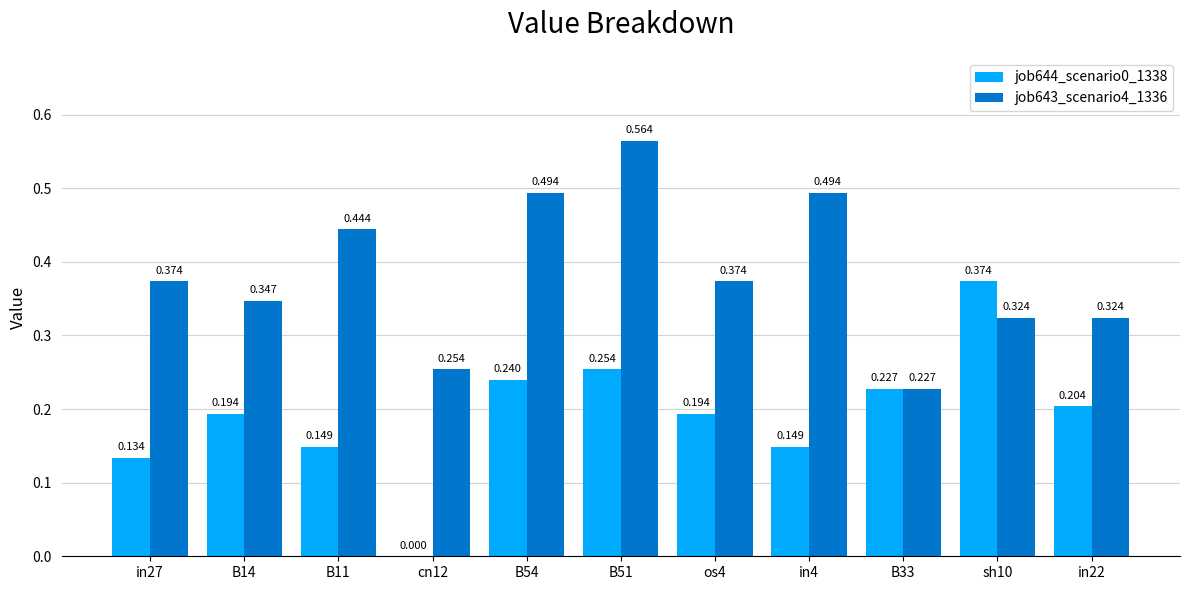

Reading left to right, transcribe all the data shown in this chart.

job644_scenario0_1338: in27=0.1	B14=0.2	B11=0.1	cn12=0.0	B54=0.2	B51=0.3	os4=0.2	in4=0.1	B33=0.2	sh10=0.4	in22=0.2
job643_scenario4_1336: in27=0.4	B14=0.3	B11=0.4	cn12=0.3	B54=0.5	B51=0.6	os4=0.4	in4=0.5	B33=0.2	sh10=0.3	in22=0.3